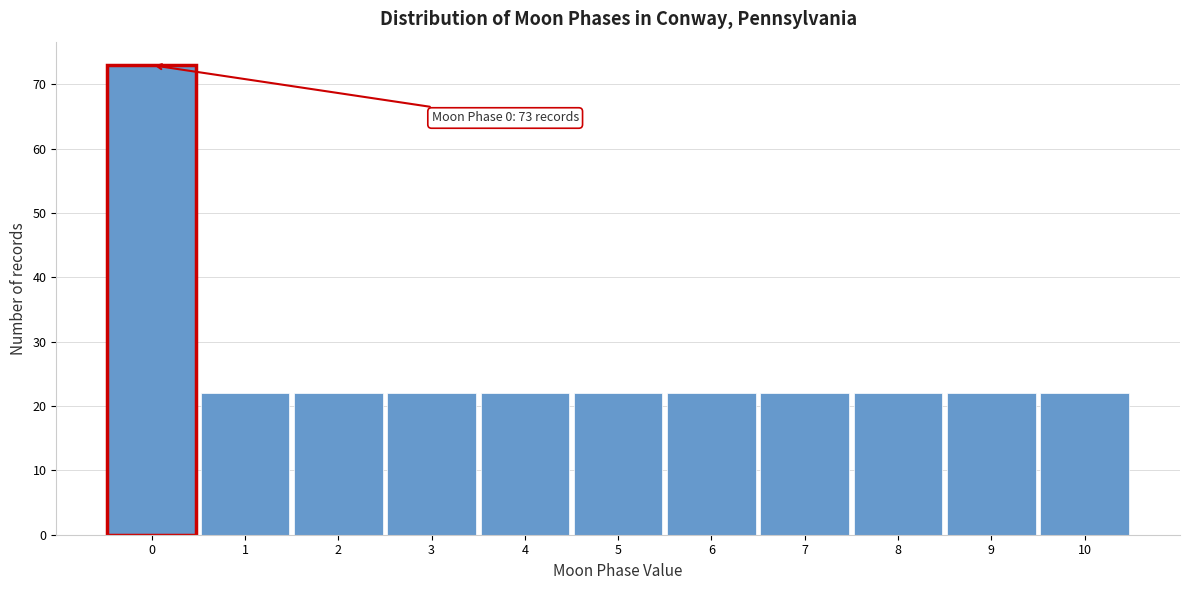

Over which range of the x-axis is the bar tallest?

-0.5 to 0.5